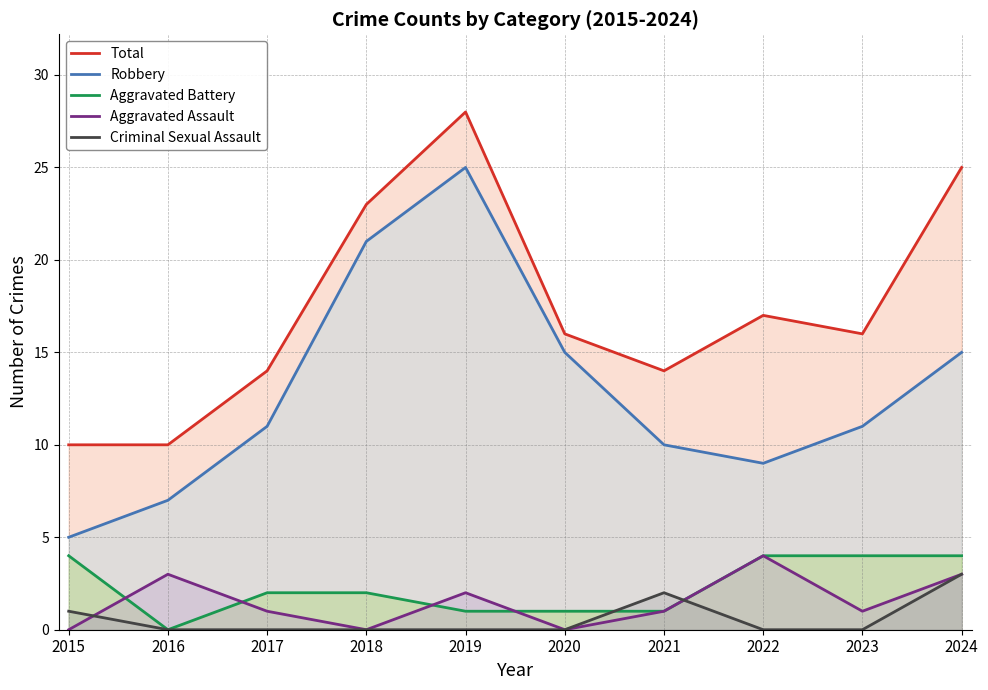

What is the value of the Robbery point at the 1st from the left?

5